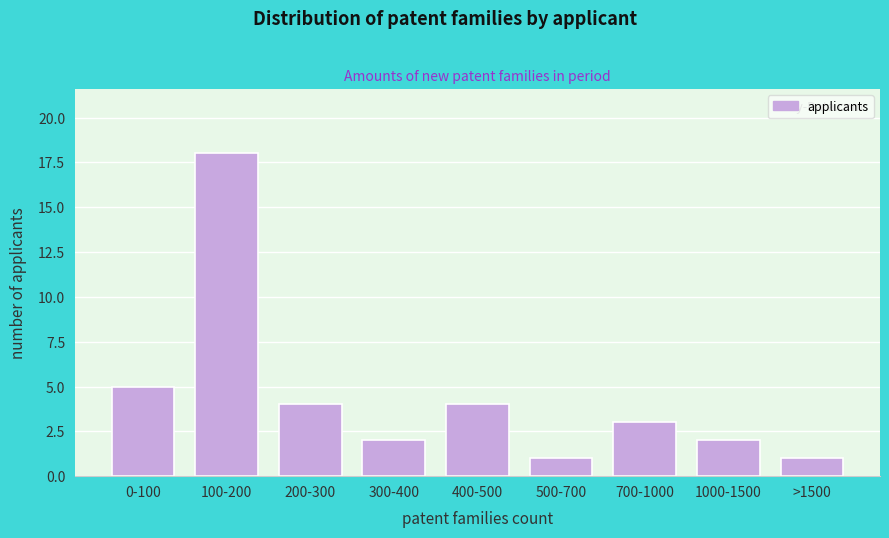

Reading left to right, extract all data points from this chart.

5	18	4	2	4	1	3	2	1